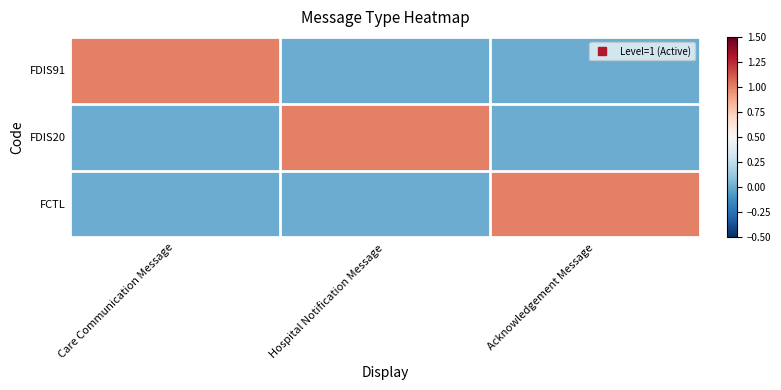

What is the spread (max minus min) of values at Acknowledgement Message?

1